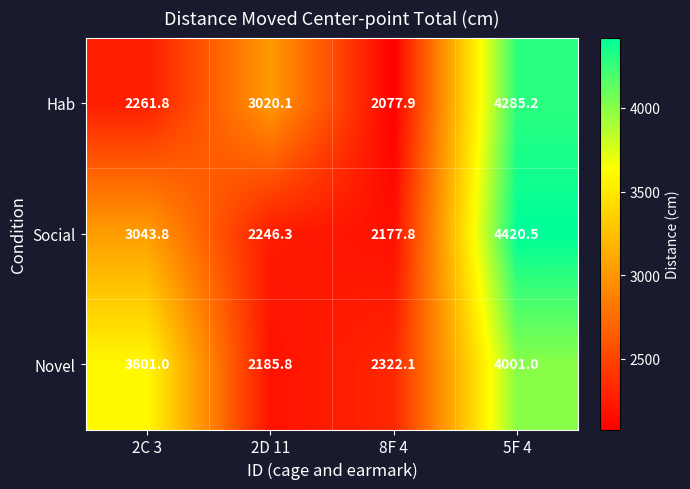

What is the sum of the Social values at 2C 3 and 2D 11?

5290.1